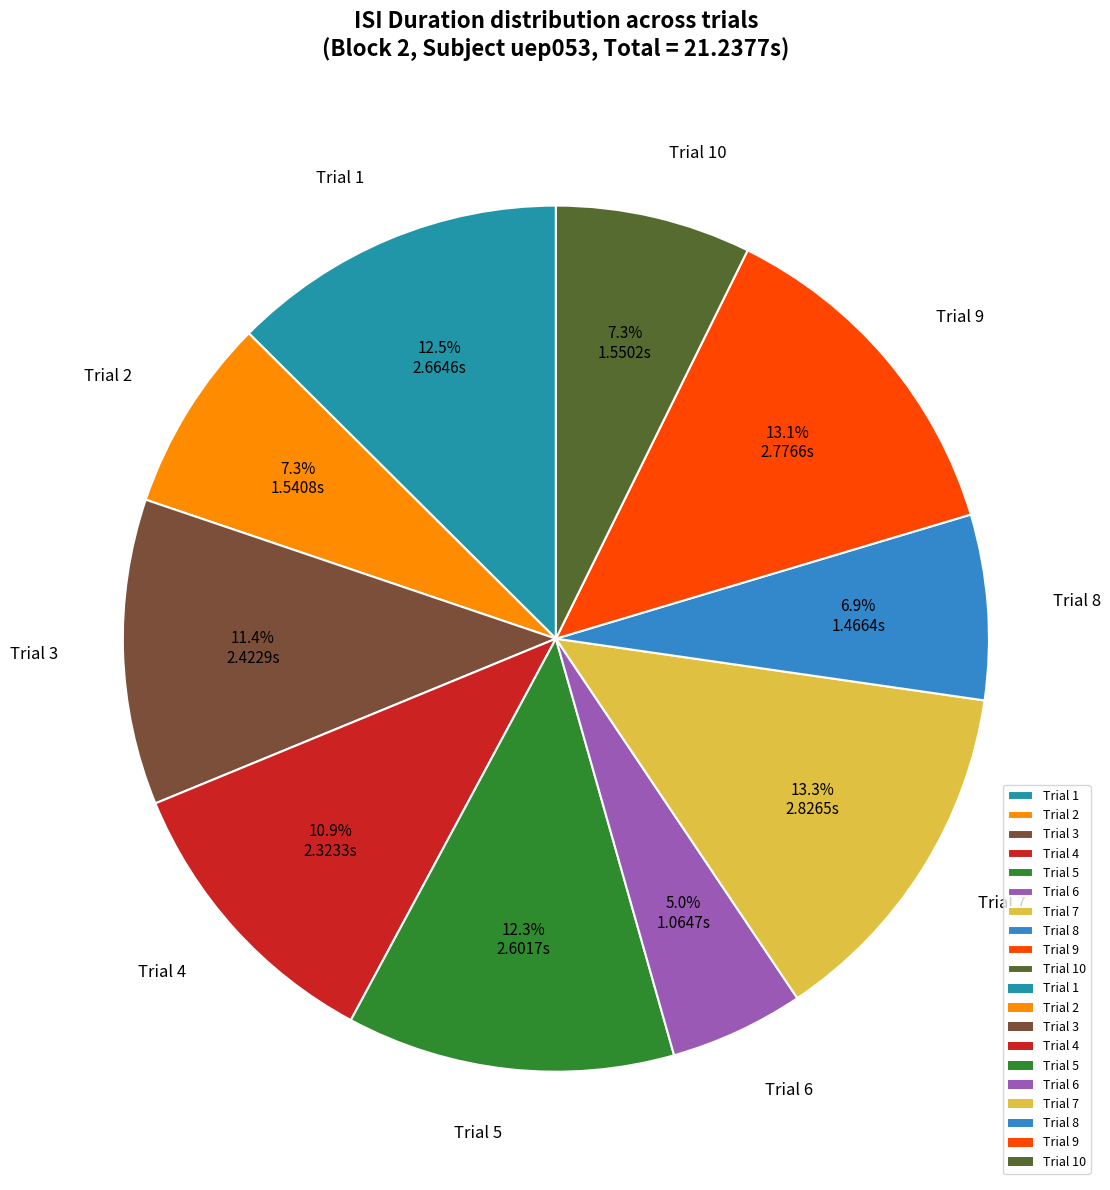

Is there a majority slice in this chart?

No